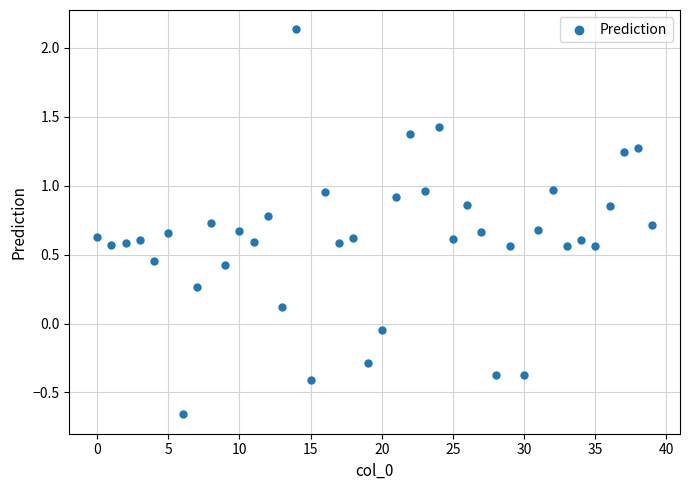

What is the range of Y values (max minus min)?

2.8